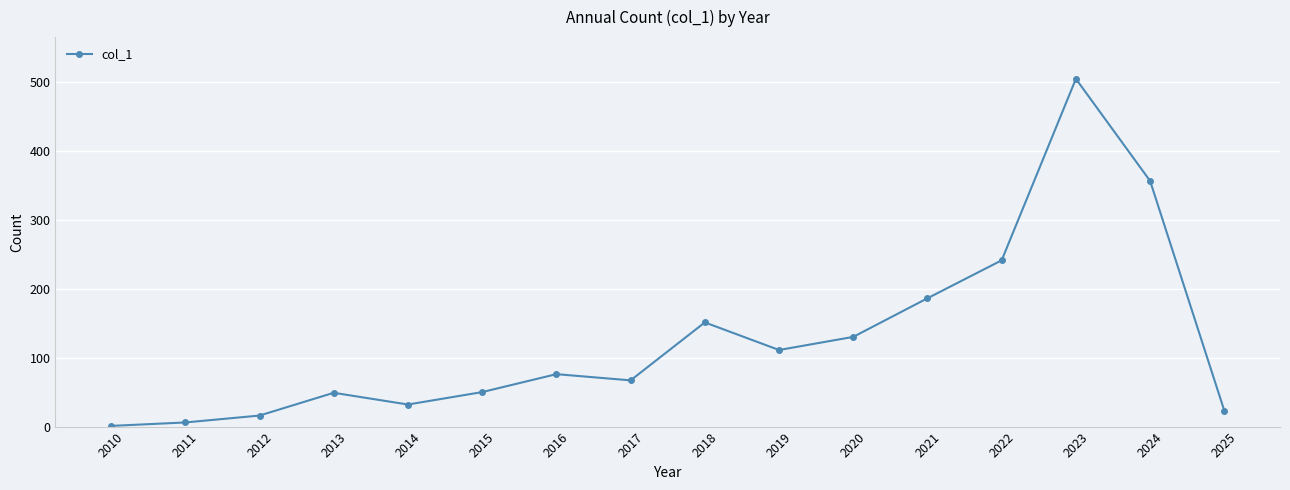

At which category does the data reach its first local peak?

2013